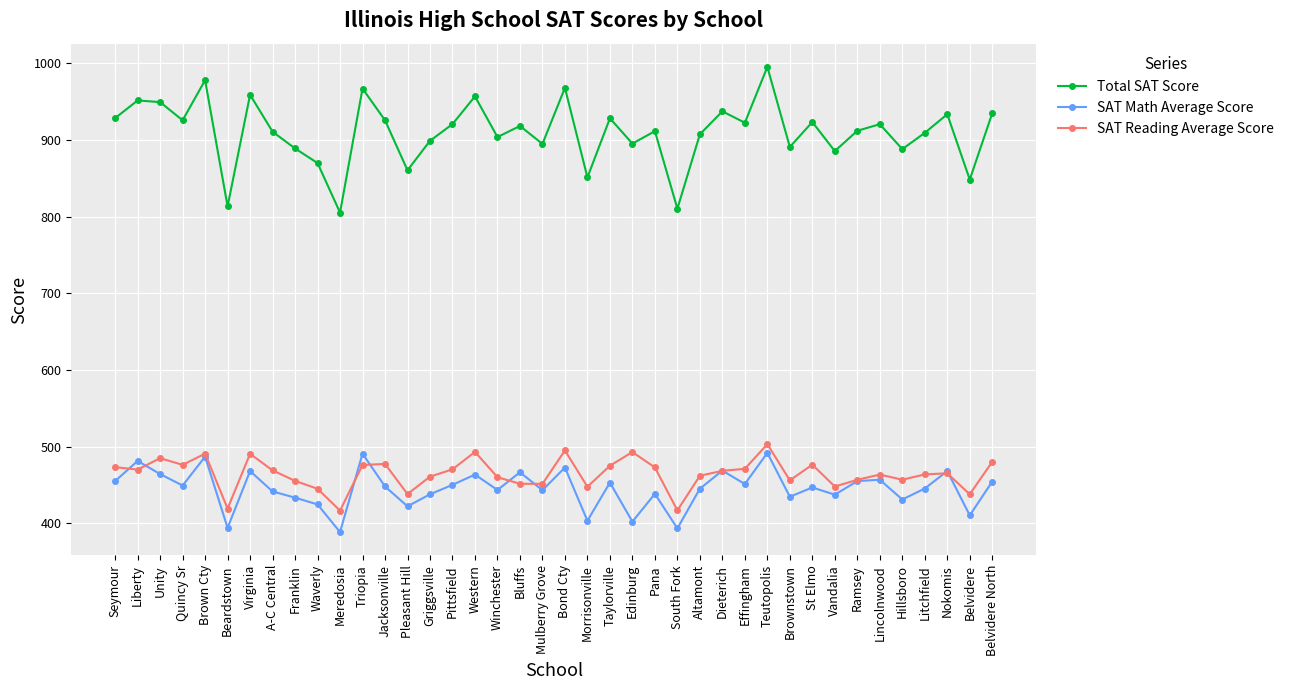

Read the SAT Reading Average Score value at Griggsville.

461.0